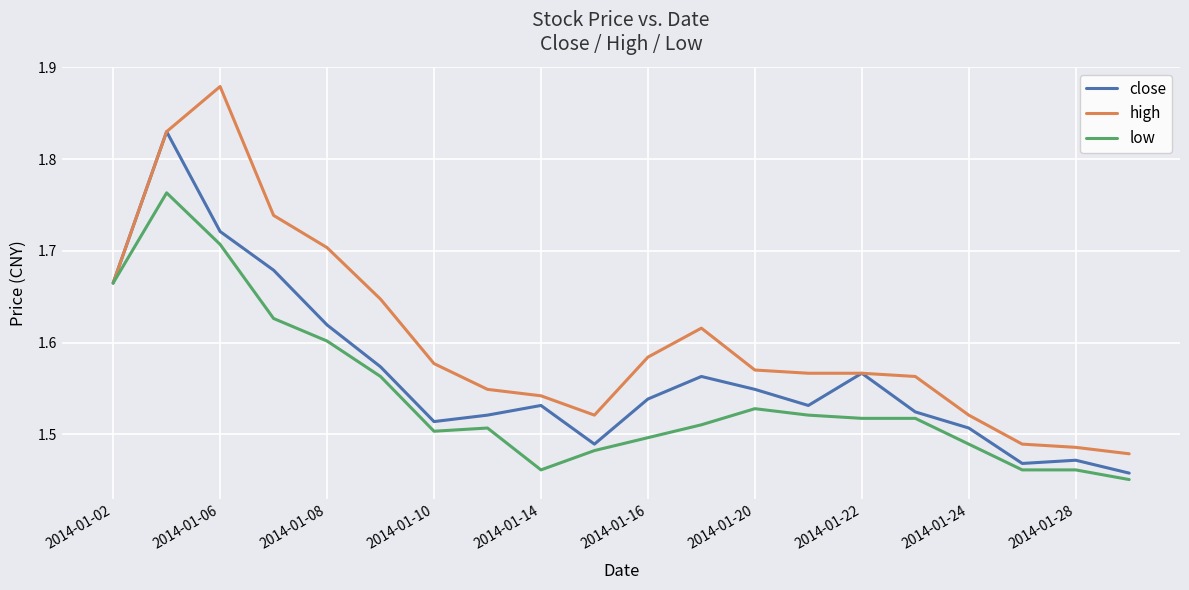

Rank the series by their maximum value, from lowest to highest.

low, close, high